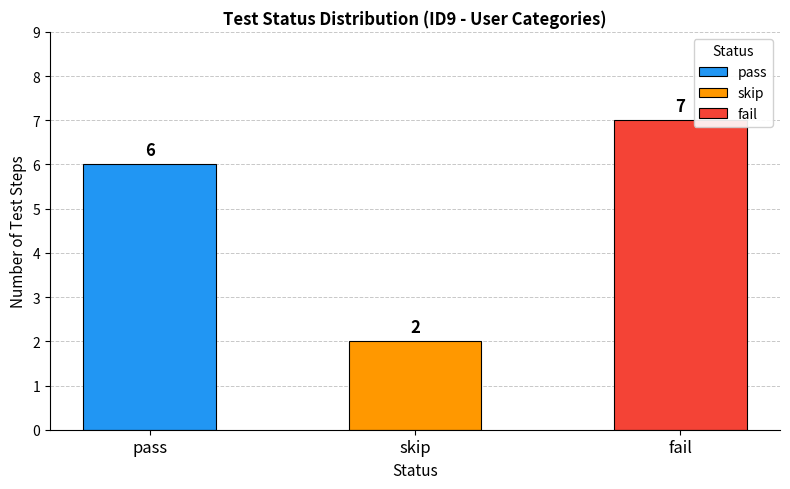

Which has a higher value, 2 or 1?

2